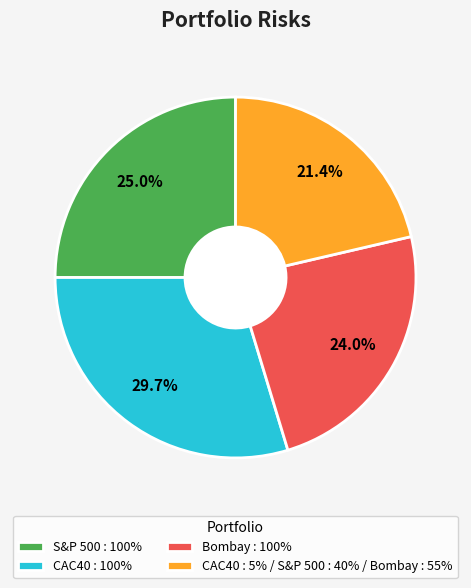

Count the number of slices in the pie.

4